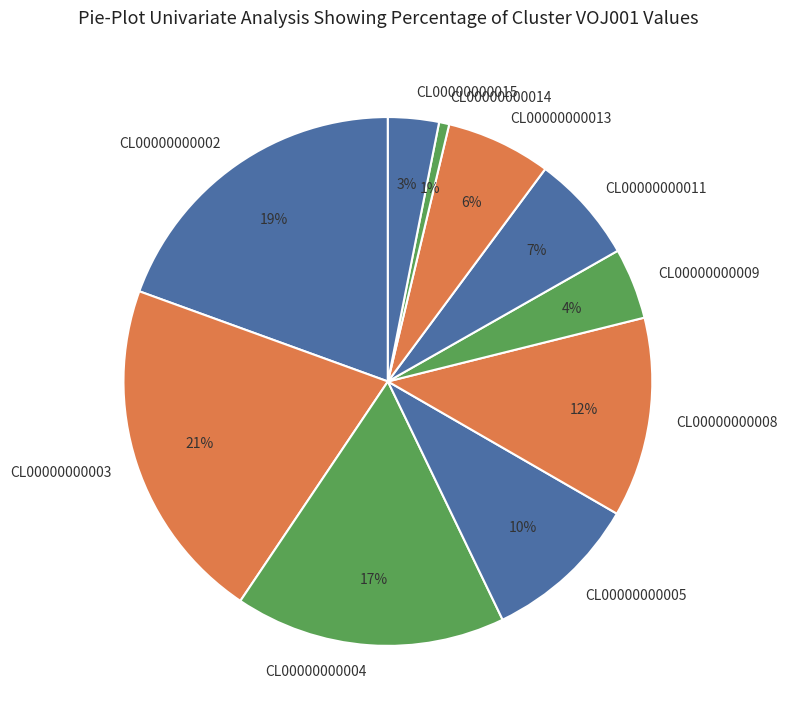

Is the sum of CL00000000015 and CL00000000014 greater than half?

No